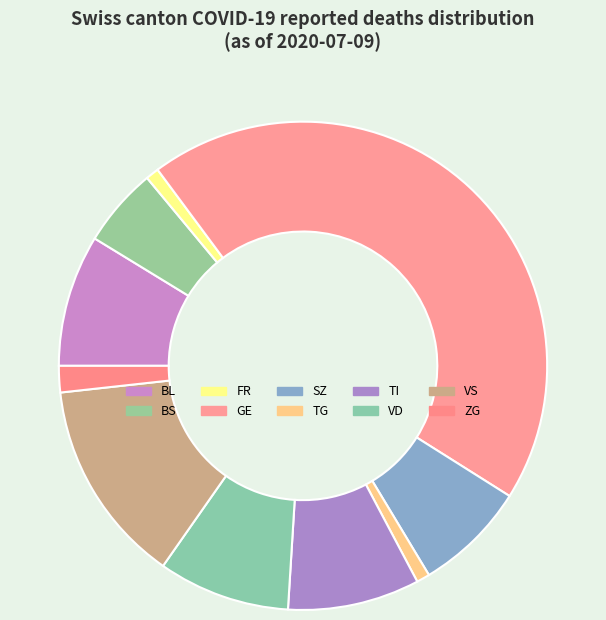

How many segments does this pie chart have?

10